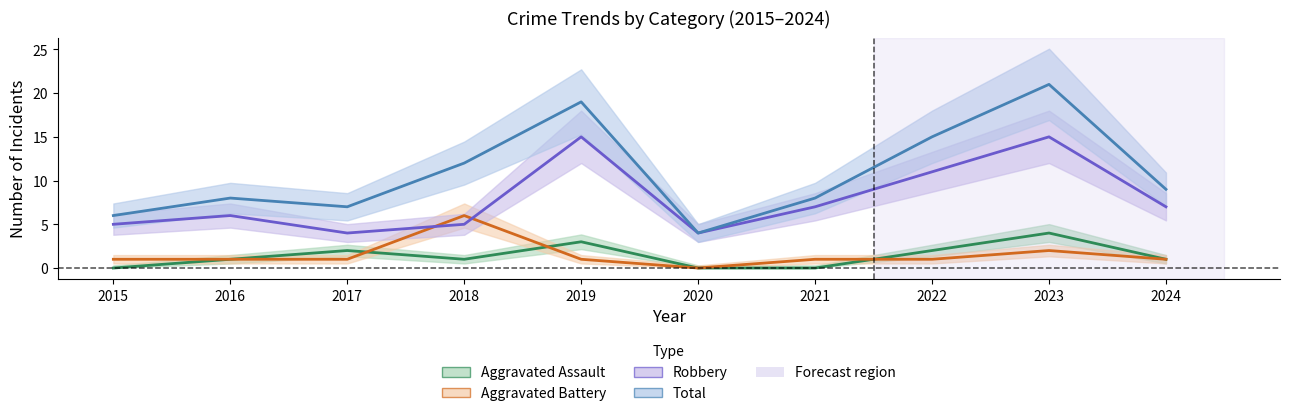

The value of Aggravated Battery at 2024 is 1. True or false?

True